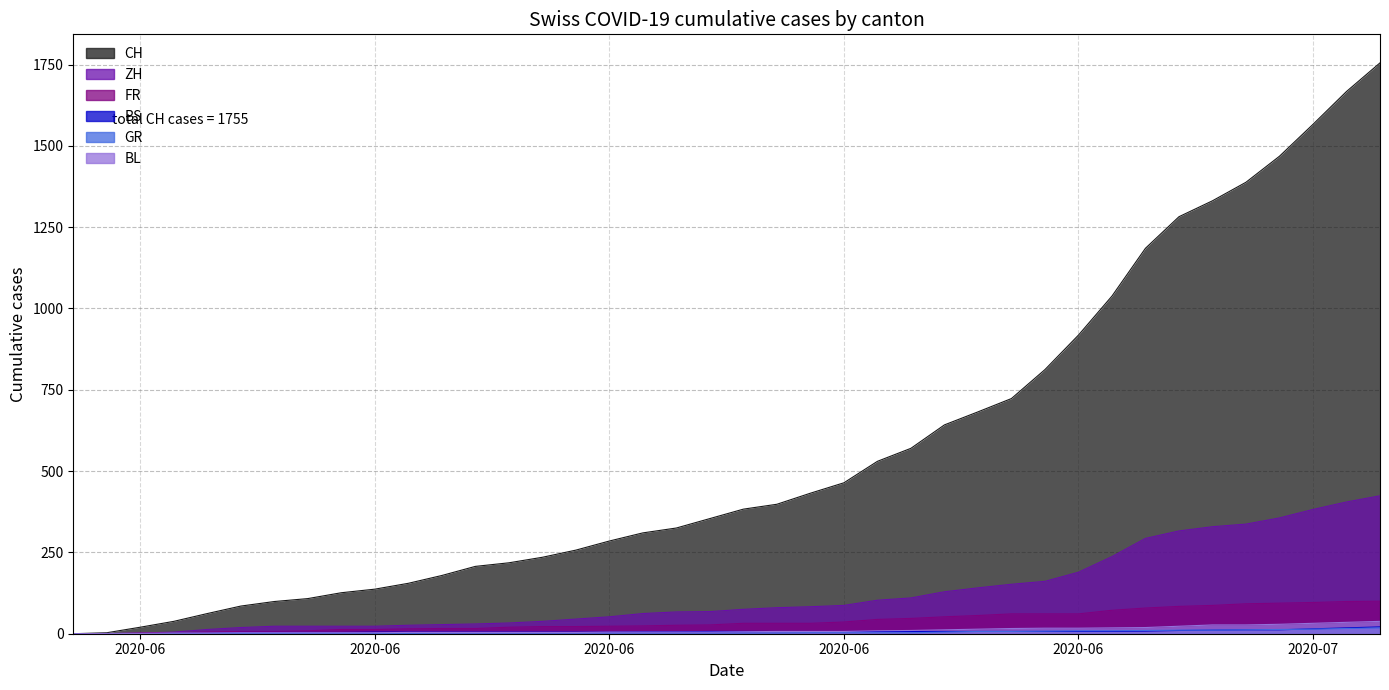

What is the greatest value displayed?

1755